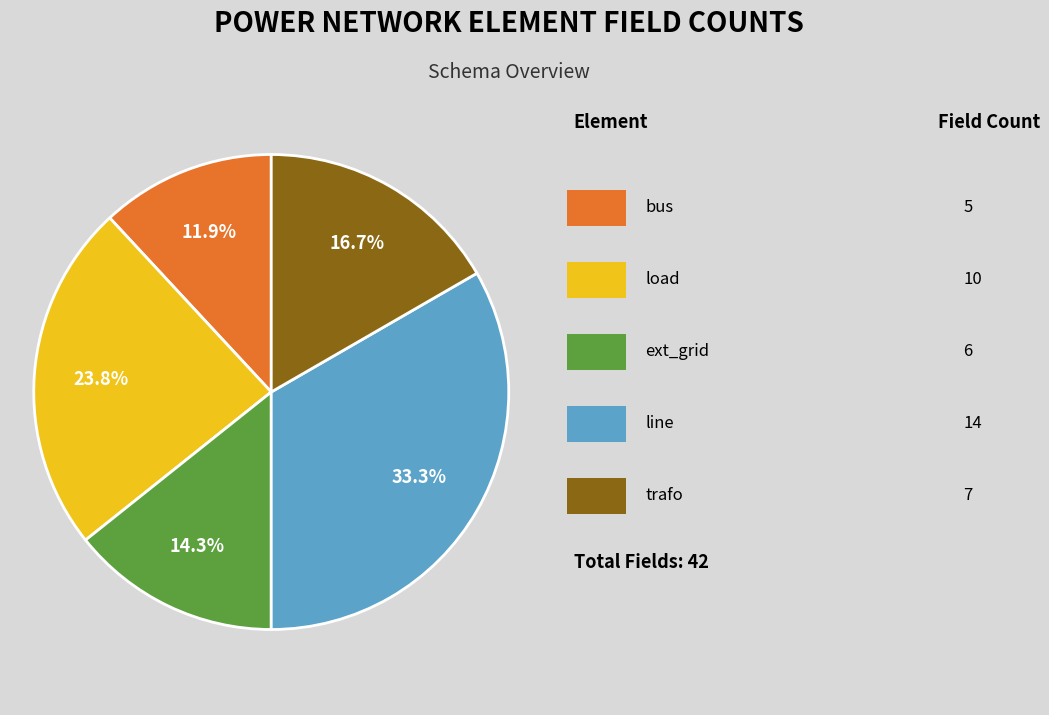

Is there any slice that represents more than half of the pie?

No